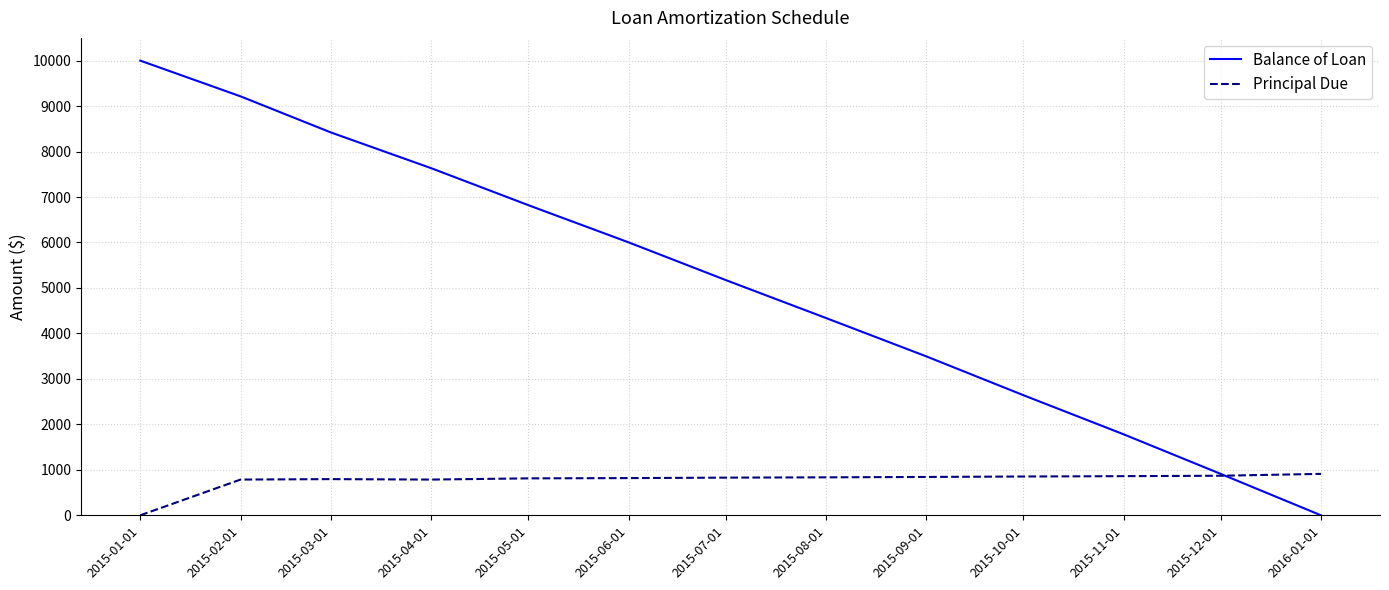

At which category does the chart reach its peak across all series?

2015-01-01